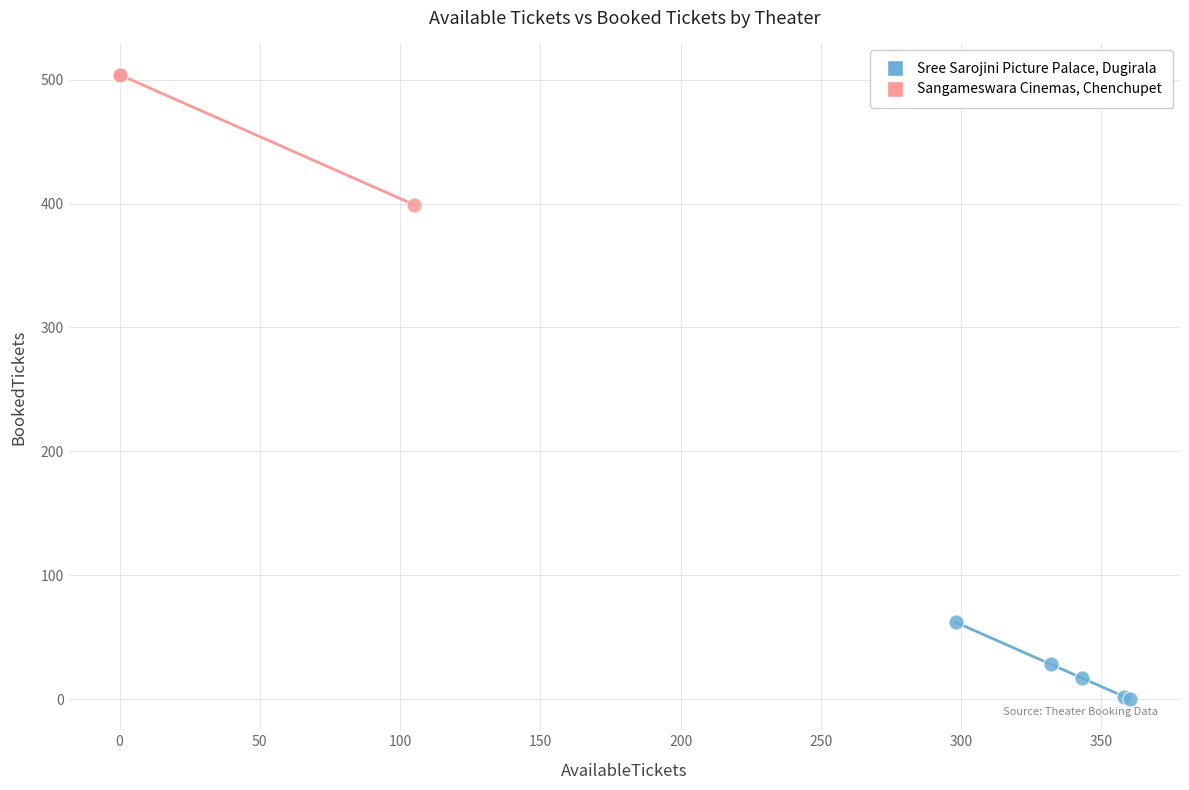

What are all the series names shown in the legend?

Sree Sarojini Picture Palace, Dugirala, Sangameswara Cinemas, Chenchupet